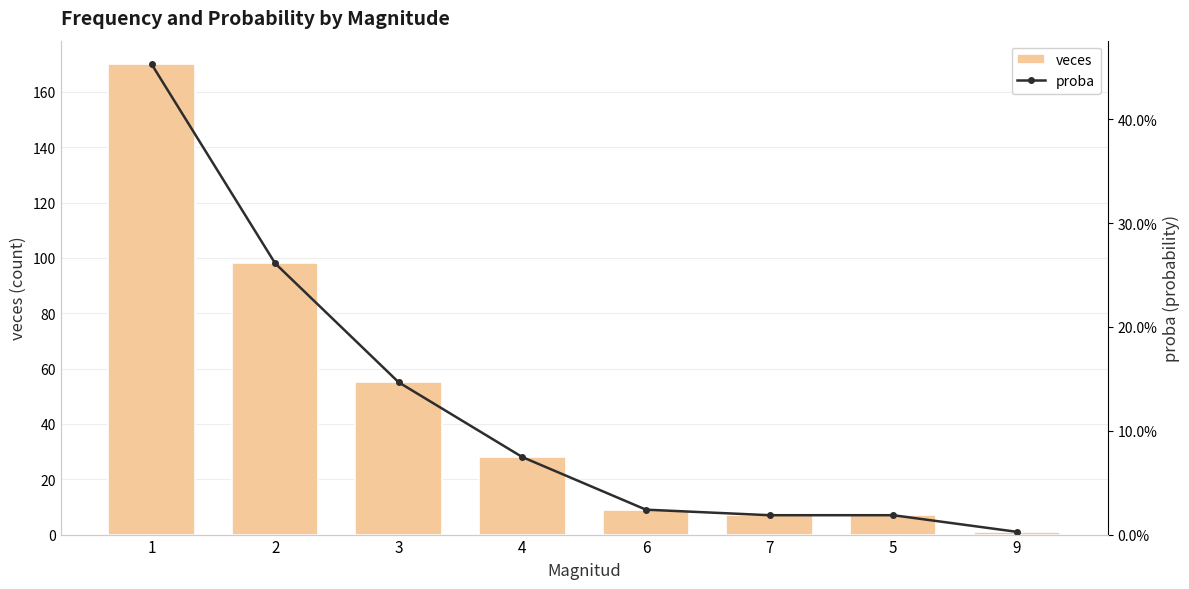

What is the label of the 7th bar from the left?

5